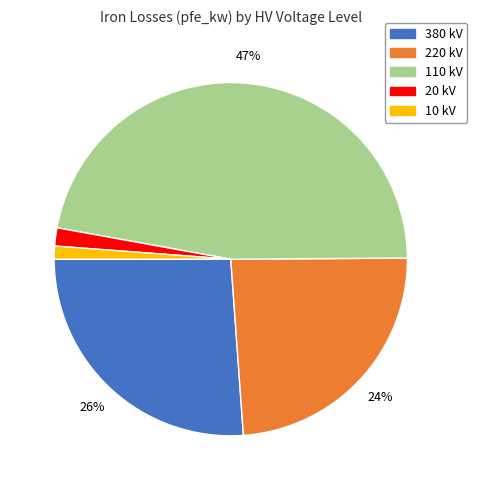

Count the number of slices in the pie.

5